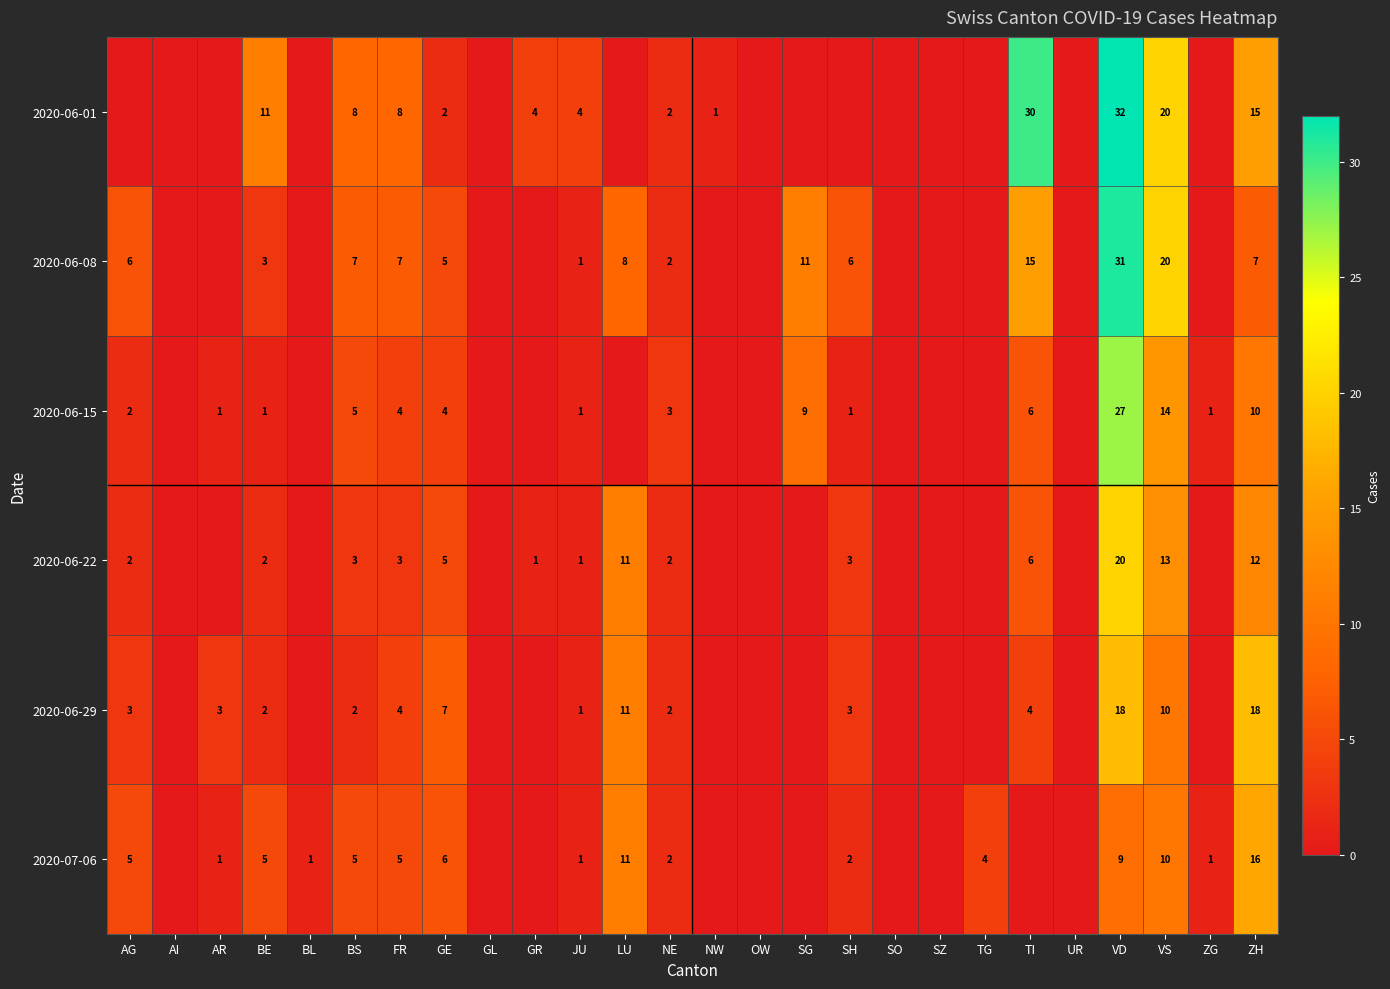

The 2020-07-06 series shows 4 at TG. True or false?

True